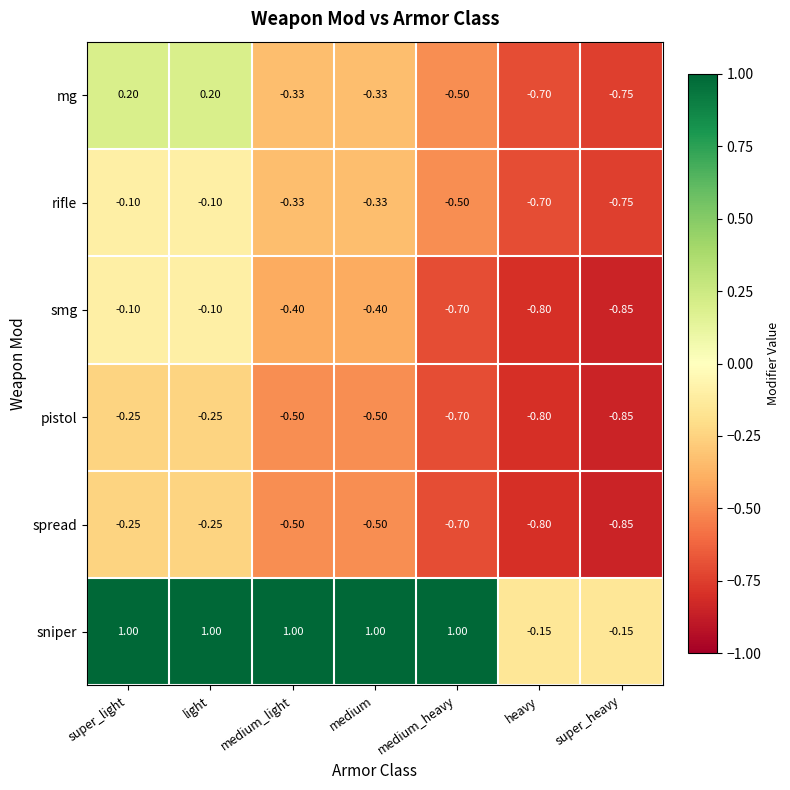

What is the difference between the highest and lowest values at medium?

1.5